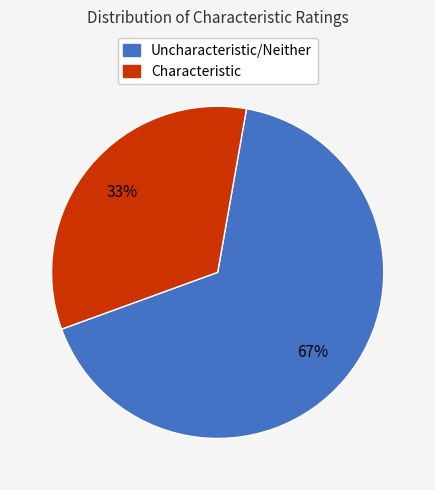

Is there a majority slice in this chart?

Yes